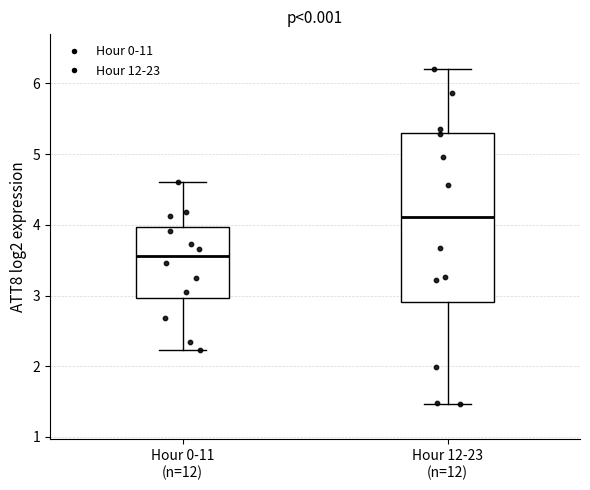

Reading left to right, read every box against the y-axis: the position of its median line, the range the box covers, and the ends of its whiskers. The values are not printed on the chart, so give them approximately, as read against the axis.

Hour 0-11 (n=12): median 3.6, box 3.0 to 4.0, whiskers 2.2 to 4.6
Hour 12-23 (n=12): median 4.1, box 2.9 to 5.3, whiskers 1.5 to 6.2